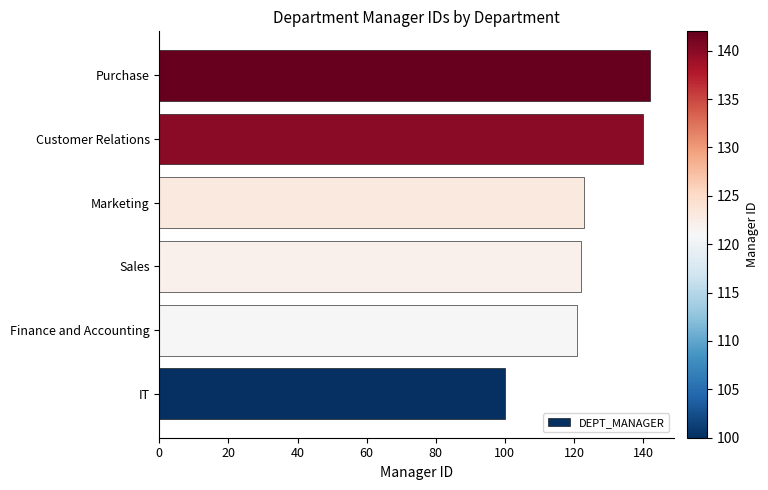

What is the change in value from Finance and Accounting to Customer Relations?

+19